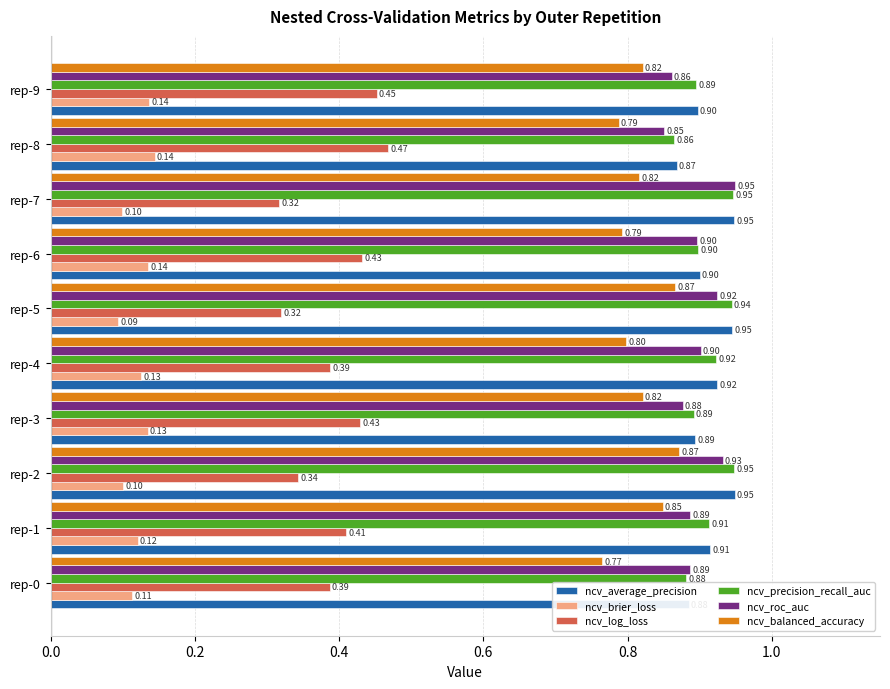

Which series has the largest range (max minus min)?

ncv_log_loss